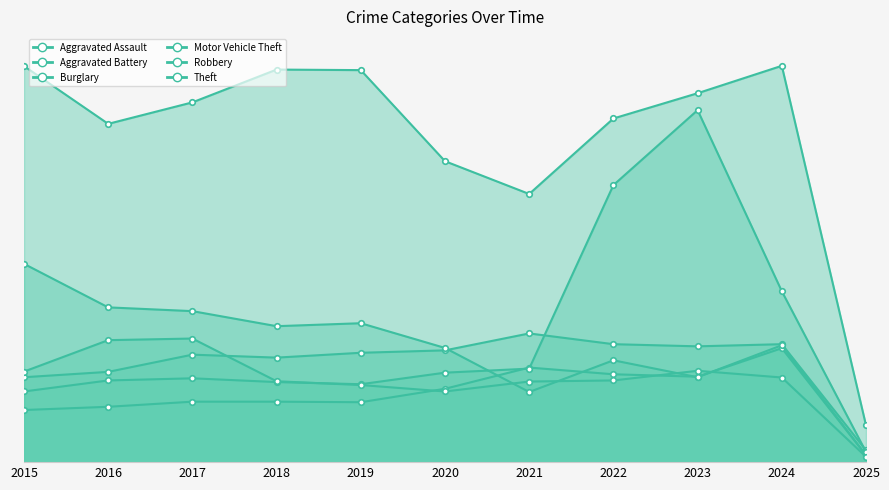

What is the sum of all Robbery values?

3381